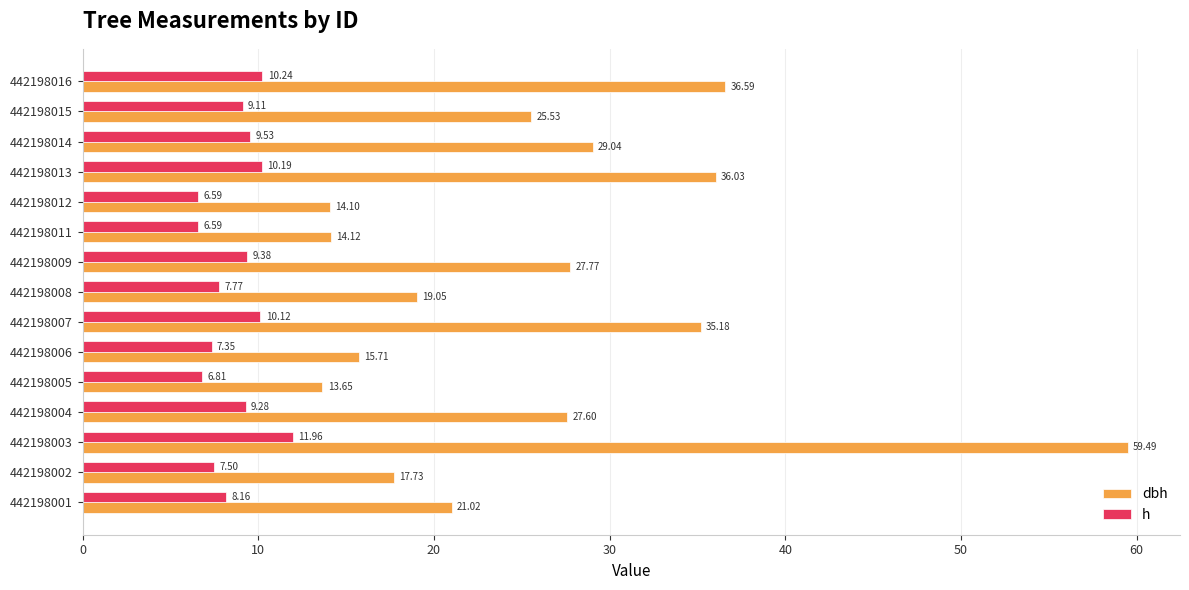

List the series in order of their overall mean, highest first.

dbh, h